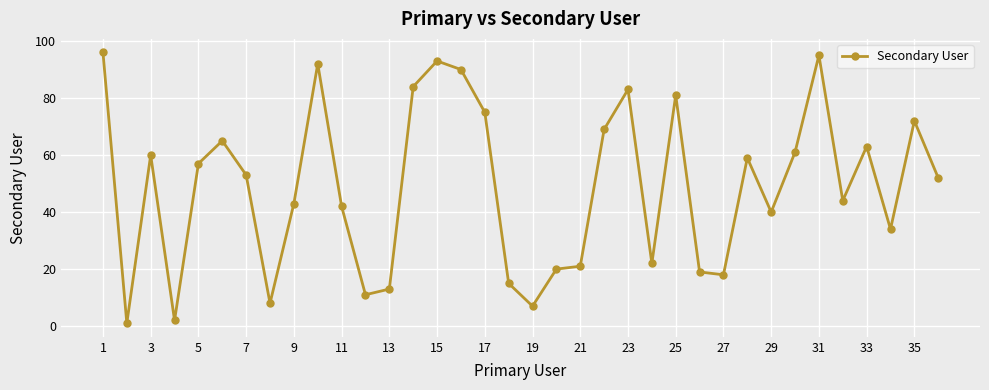

What is the greatest value displayed?

96